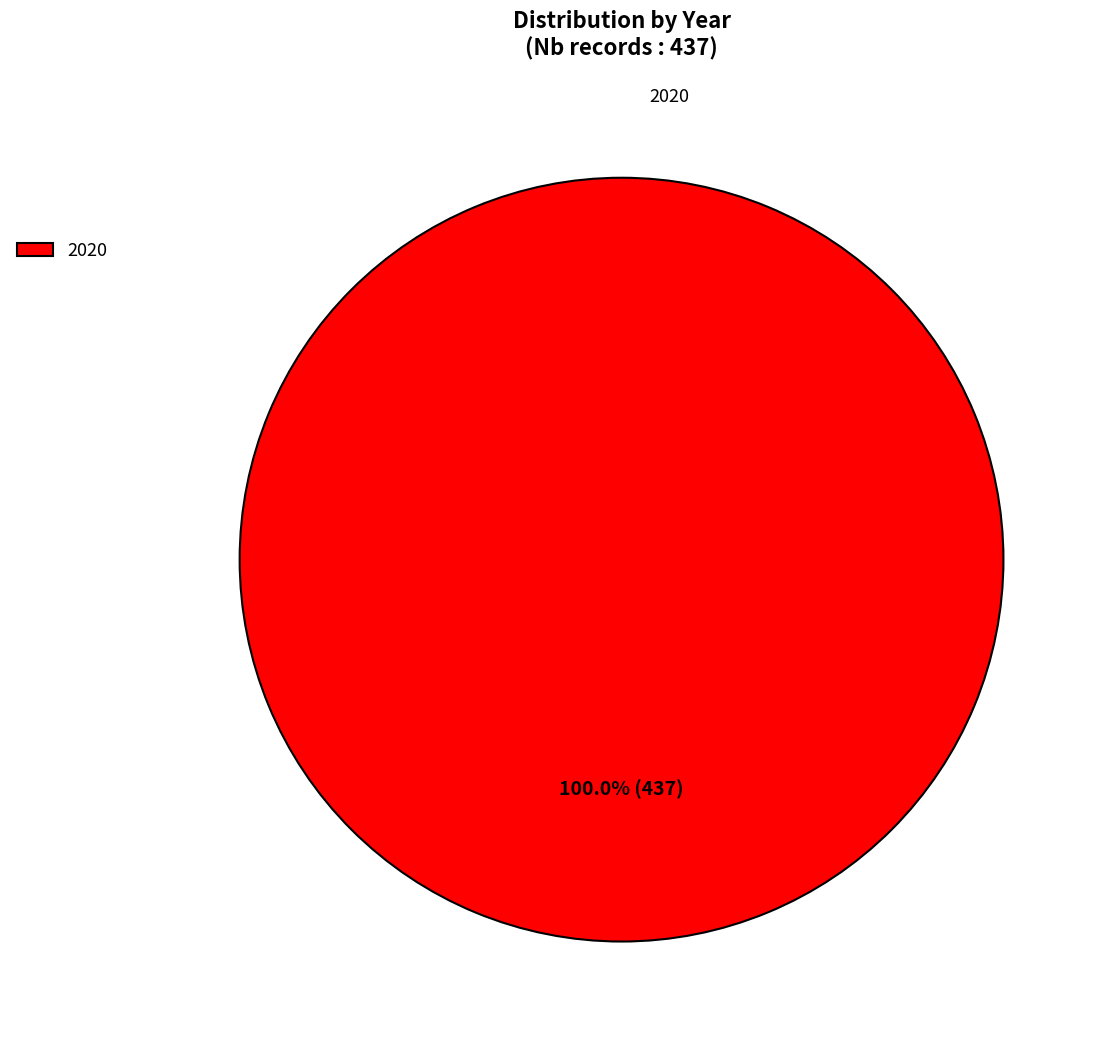

Is there a majority slice in this chart?

Yes